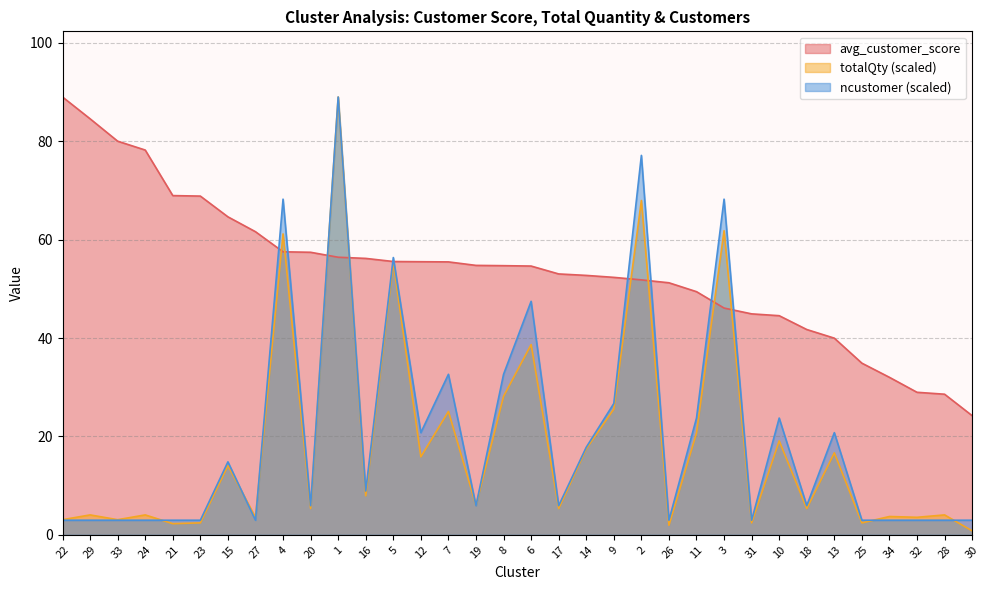

How many intersections are there between avg_customer_score and totalQty?

8